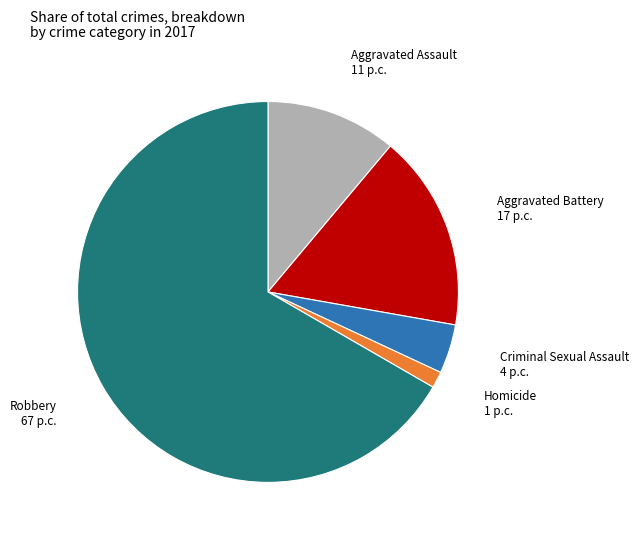

Approximately how many times larger is the value at Aggravated Battery compared to Criminal Sexual Assault?

4.0